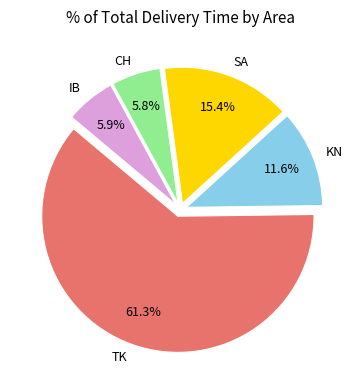

How much of the chart is everything except SA?

84.6%